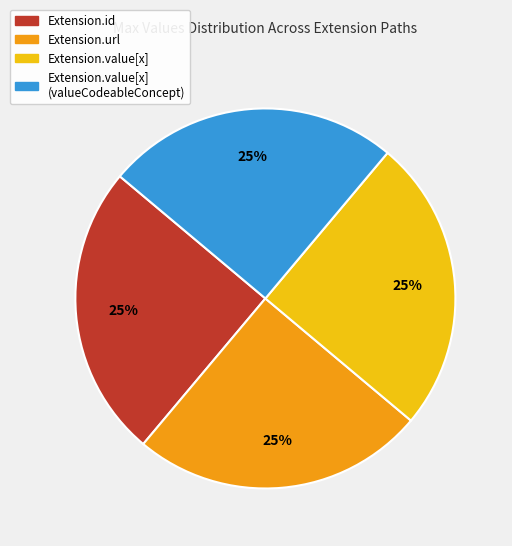

Does Extension.value[x] account for over 50% of the chart?

No